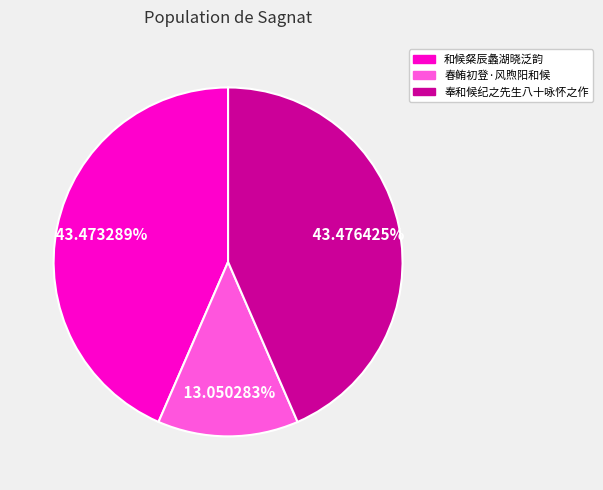

Which slice is the smallest?

春鲔初登·风煦阳和候